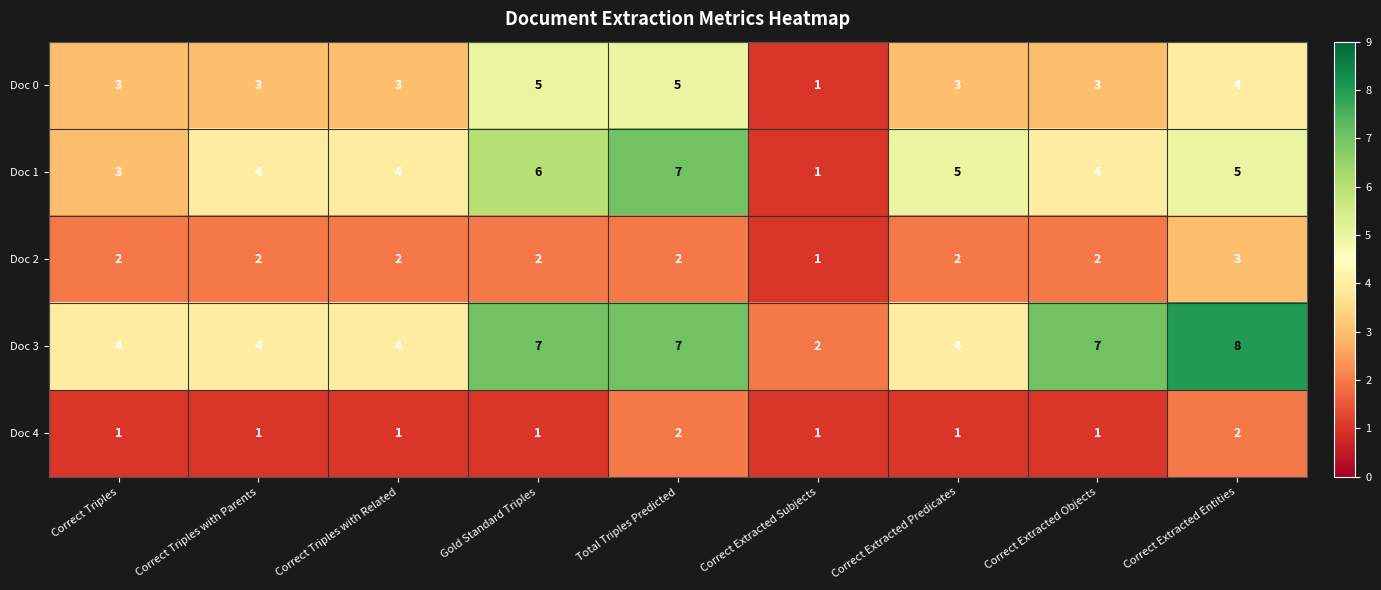

How many distinct data groups are displayed?

5